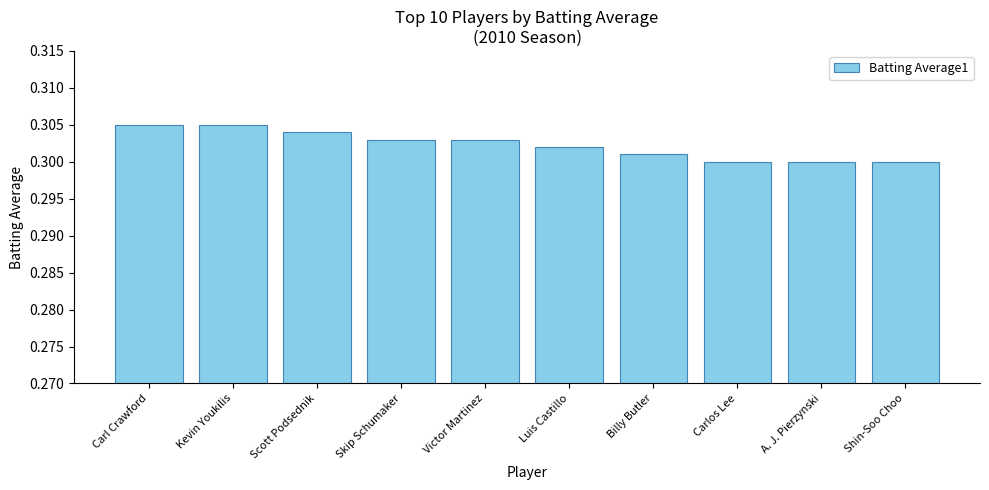

Count the values in the range 0 to 1.

10